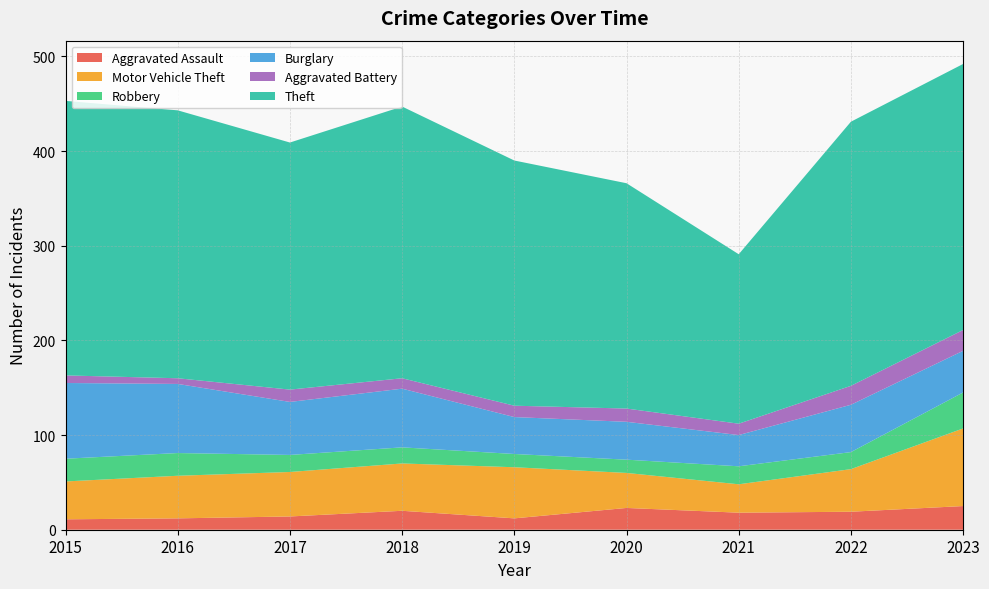

Reading left to right, list all the values displayed in this chart.

Aggravated Assault: 2015=11	2016=12	2017=14	2018=20	2019=12	2020=23	2021=18	2022=19	2023=25
Motor Vehicle Theft: 2015=40	2016=45	2017=47	2018=50	2019=54	2020=37	2021=30	2022=45	2023=82
Robbery: 2015=24	2016=24	2017=18	2018=17	2019=14	2020=14	2021=19	2022=18	2023=38
Burglary: 2015=80	2016=73	2017=56	2018=62	2019=39	2020=40	2021=33	2022=50	2023=44
Aggravated Battery: 2015=8	2016=6	2017=13	2018=11	2019=12	2020=14	2021=12	2022=20	2023=22
Theft: 2015=290	2016=283	2017=261	2018=287	2019=259	2020=238	2021=179	2022=279	2023=281